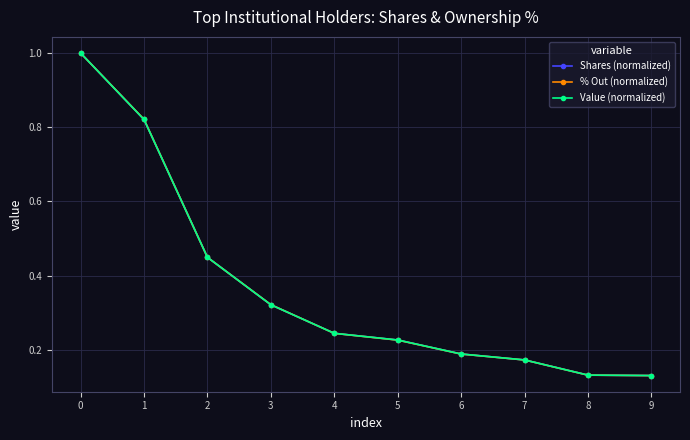

Does the chart have visible grid lines?

Yes